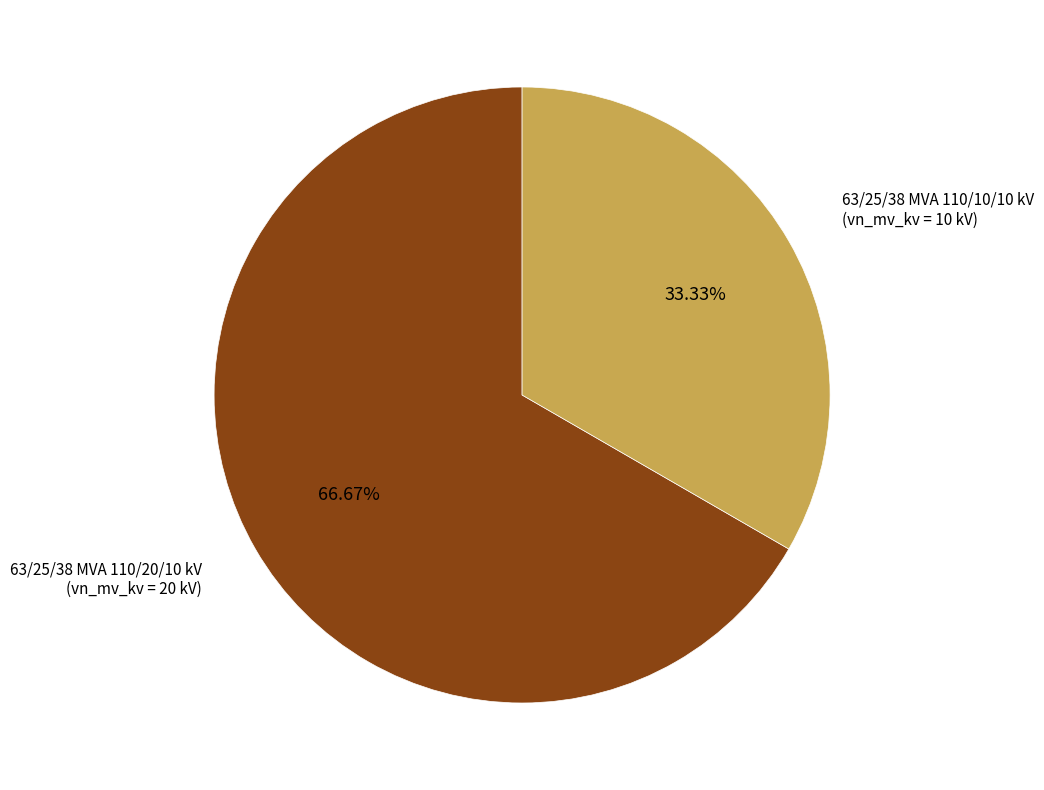

How many slices are in this pie chart?

2